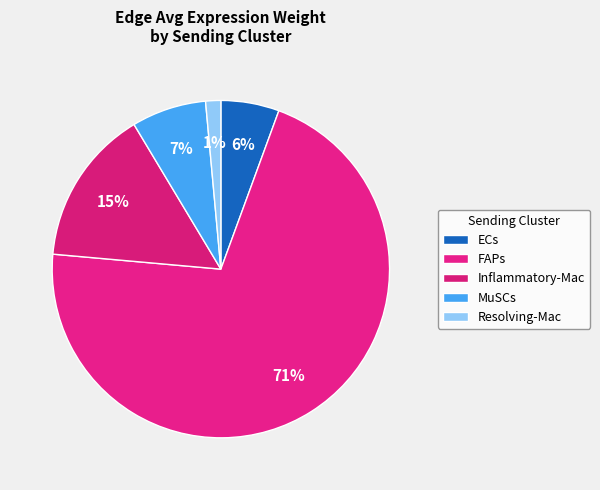

Combined, do FAPs and MuSCs account for over 50%?

Yes